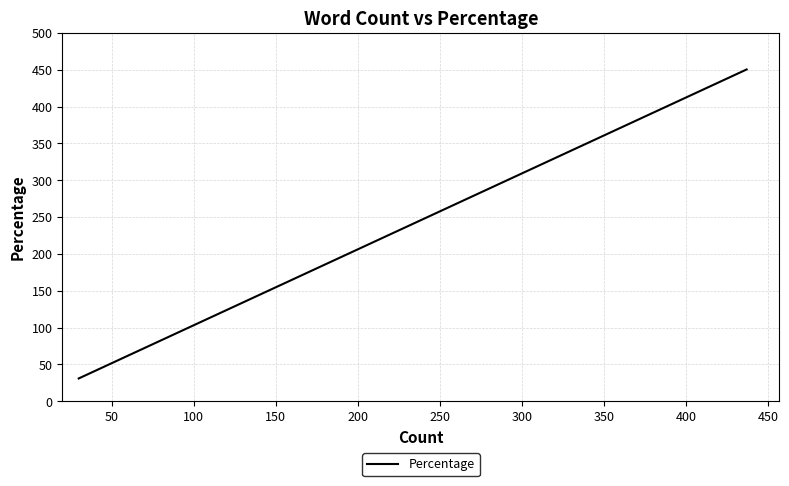

What is the value of the 17th point from the left?

42.3